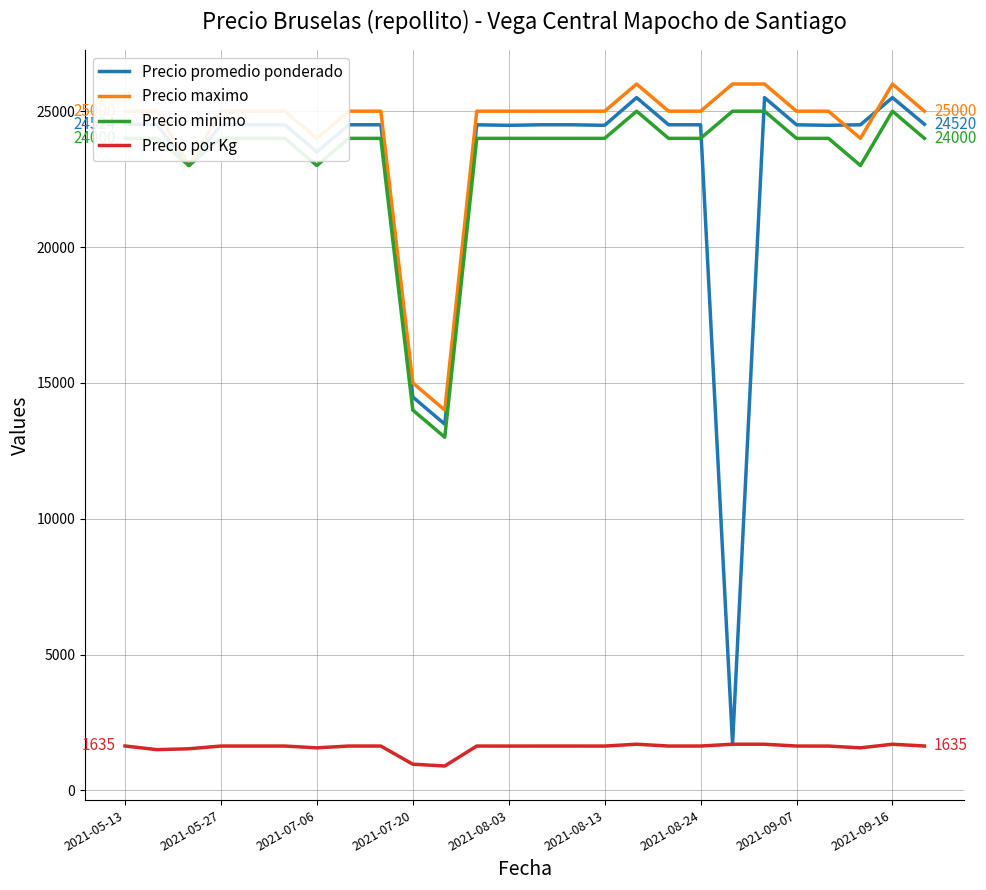

Which series has the largest total across all categories?

Precio maximo